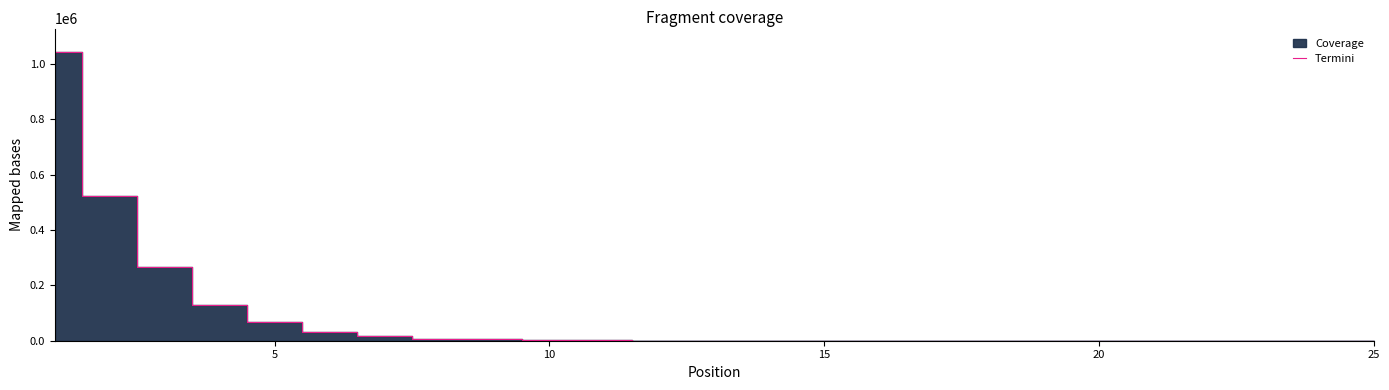

How many positive values are there?

22